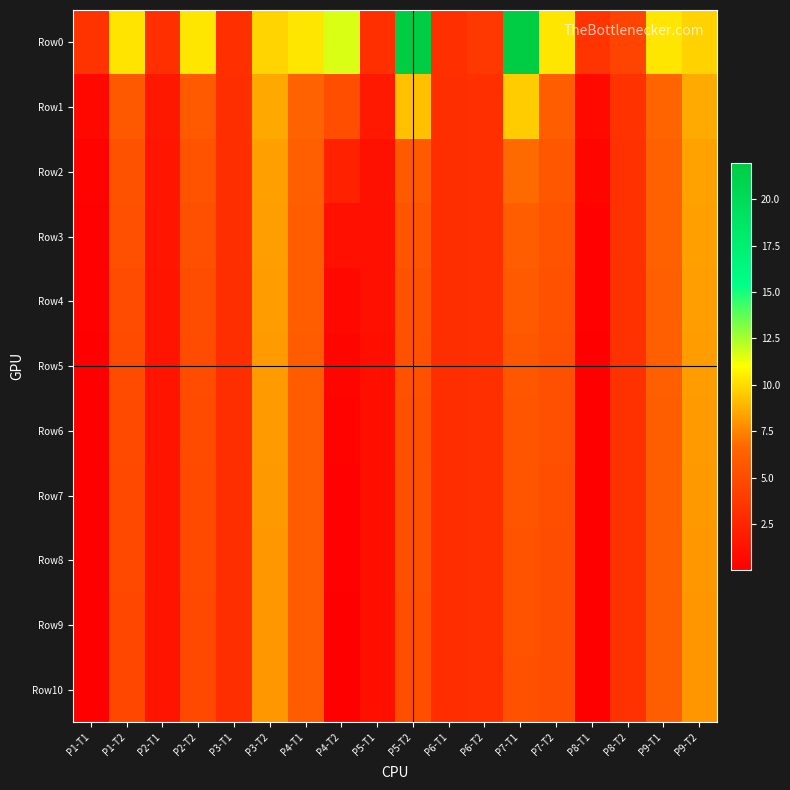

Reading left to right, what are all the values shown in this chart?

Row0: P1-T1=3.4	P1-T2=10.3	P2-T1=3.1	P2-T2=10.3	P3-T1=3.1	P3-T2=9.8	P4-T1=10.3	P4-T2=11.7	P5-T1=3.1	P5-T2=22.0	P6-T1=3.1	P6-T2=3.6	P7-T1=22.0	P7-T2=10.3	P8-T1=3.5	P8-T2=4.4	P9-T1=10.3	P9-T2=9.8
Row1: P1-T1=0.6	P1-T2=5.9	P2-T1=1.7	P2-T2=5.9	P3-T1=3.1	P3-T2=8.5	P4-T1=6.4	P4-T2=5.1	P5-T1=1.7	P5-T2=9.3	P6-T1=3.1	P6-T2=3.1	P7-T1=9.6	P7-T2=6.1	P8-T1=0.7	P8-T2=3.3	P9-T1=6.6	P9-T2=8.6
Row2: P1-T1=0.3	P1-T2=5.4	P2-T1=1.5	P2-T2=5.4	P3-T1=3.1	P3-T2=8.3	P4-T1=6.2	P4-T2=2.3	P5-T1=1.2	P5-T2=5.9	P6-T1=3.1	P6-T2=3.1	P7-T1=6.7	P7-T2=5.6	P8-T1=0.4	P8-T2=3.3	P9-T1=6.3	P9-T2=8.4
Row3: P1-T1=0.2	P1-T2=5.2	P2-T1=1.4	P2-T2=5.2	P3-T1=3.1	P3-T2=8.3	P4-T1=6.1	P4-T2=1.1	P5-T1=1.2	P5-T2=5.5	P6-T1=3.1	P6-T2=3.1	P7-T1=6.1	P7-T2=5.4	P8-T1=0.2	P8-T2=3.3	P9-T1=6.3	P9-T2=8.3
Row4: P1-T1=0.1	P1-T2=5.0	P2-T1=1.4	P2-T2=5.1	P3-T1=3.1	P3-T2=8.2	P4-T1=6.0	P4-T2=0.6	P5-T1=1.1	P5-T2=5.4	P6-T1=3.0	P6-T2=3.1	P7-T1=5.9	P7-T2=5.3	P8-T1=0.2	P8-T2=3.3	P9-T1=6.2	P9-T2=8.2
Row5: P1-T1=0.1	P1-T2=4.9	P2-T1=1.4	P2-T2=5.0	P3-T1=3.1	P3-T2=8.2	P4-T1=6.0	P4-T2=0.4	P5-T1=1.1	P5-T2=5.3	P6-T1=3.0	P6-T2=3.1	P7-T1=5.7	P7-T2=5.2	P8-T1=0.1	P8-T2=3.3	P9-T1=6.2	P9-T2=8.2
Row6: P1-T1=0.1	P1-T2=4.9	P2-T1=1.4	P2-T2=4.9	P3-T1=3.1	P3-T2=8.1	P4-T1=6.0	P4-T2=0.3	P5-T1=1.1	P5-T2=5.3	P6-T1=3.0	P6-T2=3.1	P7-T1=5.6	P7-T2=5.2	P8-T1=0.1	P8-T2=3.3	P9-T1=6.2	P9-T2=8.2
Row7: P1-T1=0.1	P1-T2=4.8	P2-T1=1.4	P2-T2=4.9	P3-T1=3.0	P3-T2=8.1	P4-T1=6.0	P4-T2=0.2	P5-T1=1.1	P5-T2=5.2	P6-T1=3.0	P6-T2=3.1	P7-T1=5.5	P7-T2=5.1	P8-T1=0.1	P8-T2=3.3	P9-T1=6.1	P9-T2=8.1
Row8: P1-T1=0.1	P1-T2=4.7	P2-T1=1.4	P2-T2=4.9	P3-T1=3.0	P3-T2=8.1	P4-T1=6.0	P4-T2=0.1	P5-T1=1.1	P5-T2=5.2	P6-T1=3.0	P6-T2=3.1	P7-T1=5.5	P7-T2=5.1	P8-T1=0.1	P8-T2=3.3	P9-T1=6.1	P9-T2=8.1
Row9: P1-T1=0.1	P1-T2=4.7	P2-T1=1.4	P2-T2=4.8	P3-T1=3.0	P3-T2=8.1	P4-T1=6.0	P4-T2=0.1	P5-T1=1.0	P5-T2=5.1	P6-T1=3.0	P6-T2=3.1	P7-T1=5.4	P7-T2=5.1	P8-T1=0.1	P8-T2=3.3	P9-T1=6.1	P9-T2=8.0
Row10: P1-T1=0.0	P1-T2=4.7	P2-T1=1.4	P2-T2=4.8	P3-T1=3.0	P3-T2=8.1	P4-T1=5.9	P4-T2=0.1	P5-T1=1.0	P5-T2=5.1	P6-T1=3.0	P6-T2=3.1	P7-T1=5.3	P7-T2=5.1	P8-T1=0.1	P8-T2=3.3	P9-T1=6.1	P9-T2=8.0